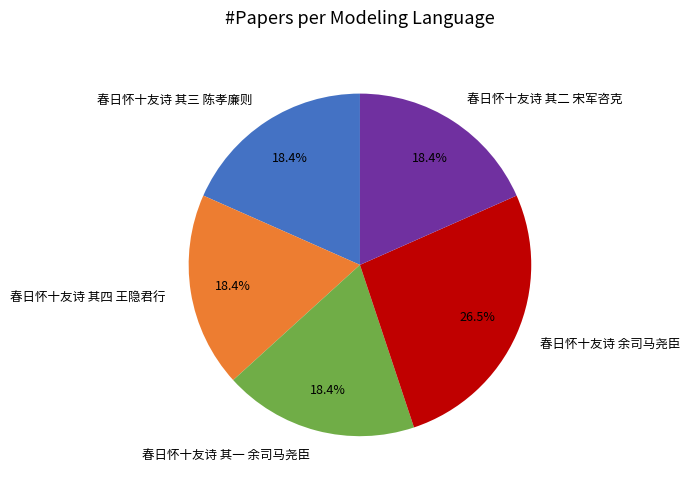

How many segments does this pie chart have?

5